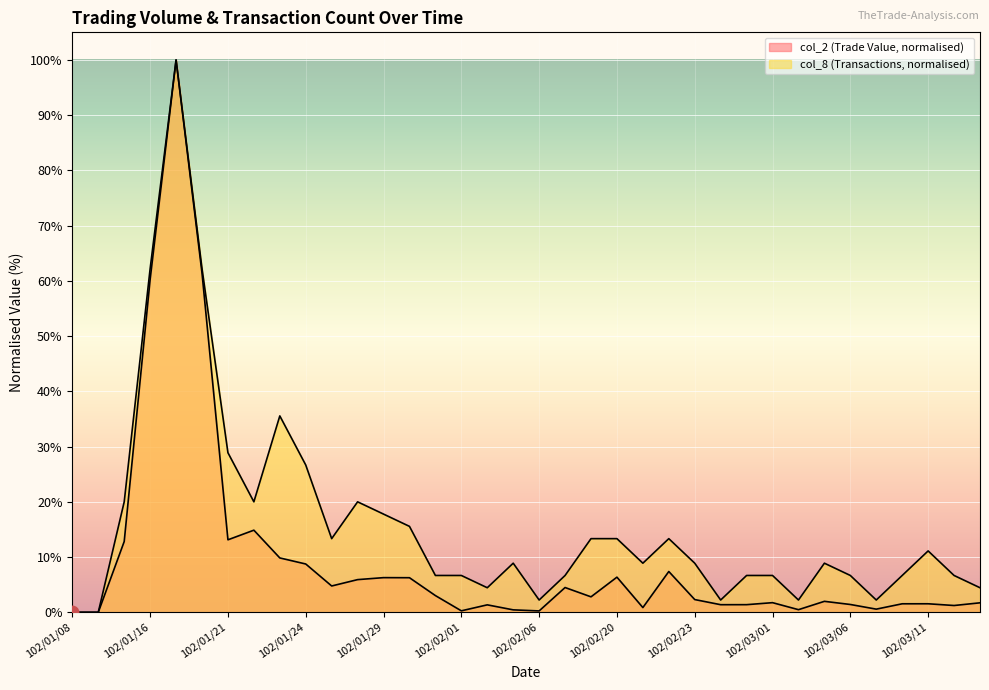

At which category is the sum across all series the highest?

102/01/17